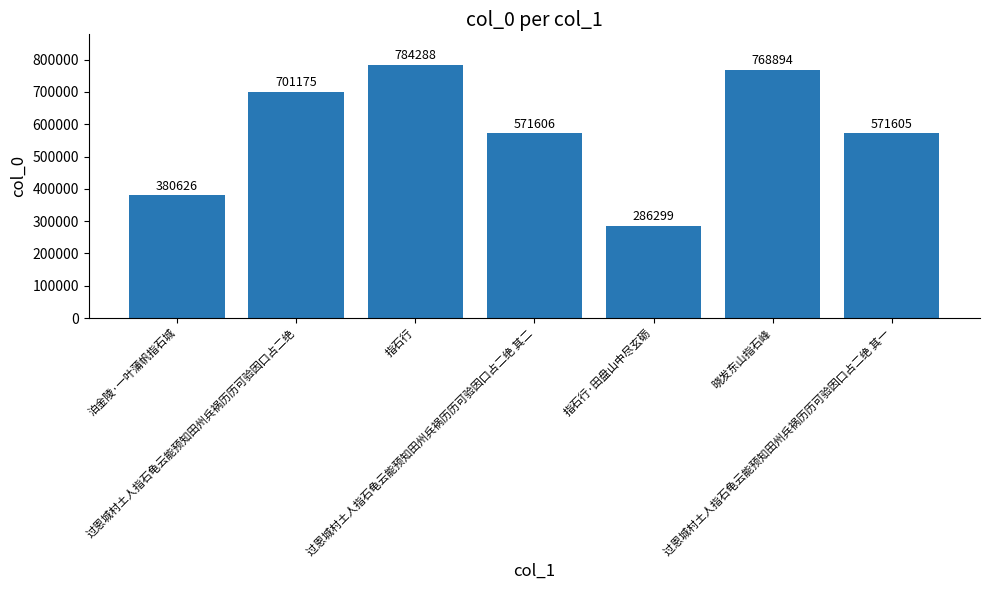

How many bars are there in total?

7